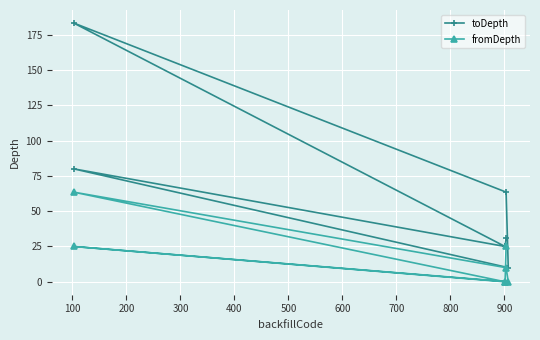

What is the total value across all series at 100?

105.0